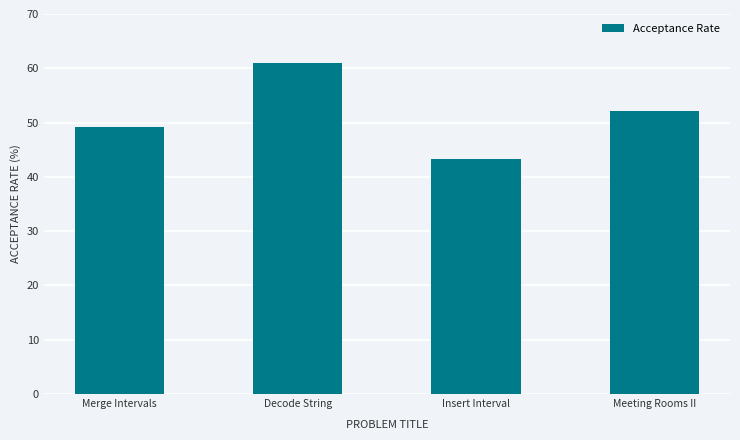

What is the difference between the second highest and minimum values?

8.8